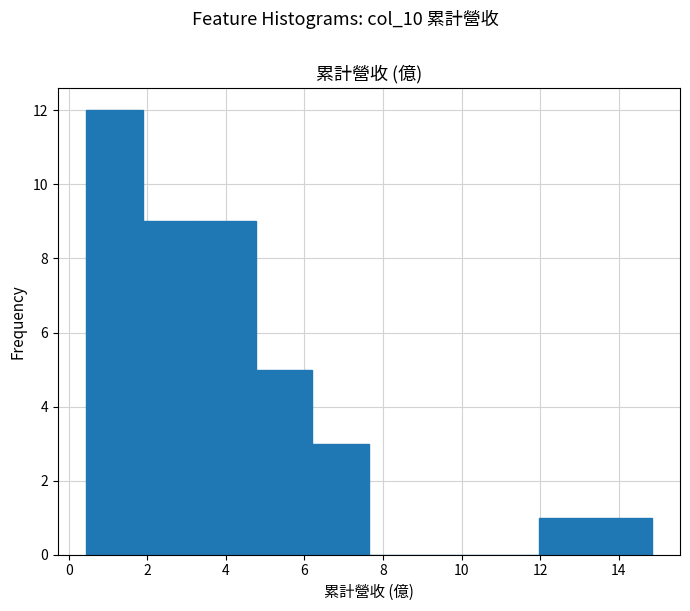

What is the height of the bar covering 4.8 to 6.2 on the x-axis? Neither the bar edges nor the heights are printed on the chart, so give them approximately, as read against the axes.

5